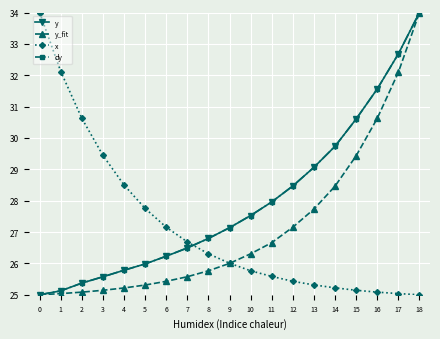

At which label is y closest to 29?

13